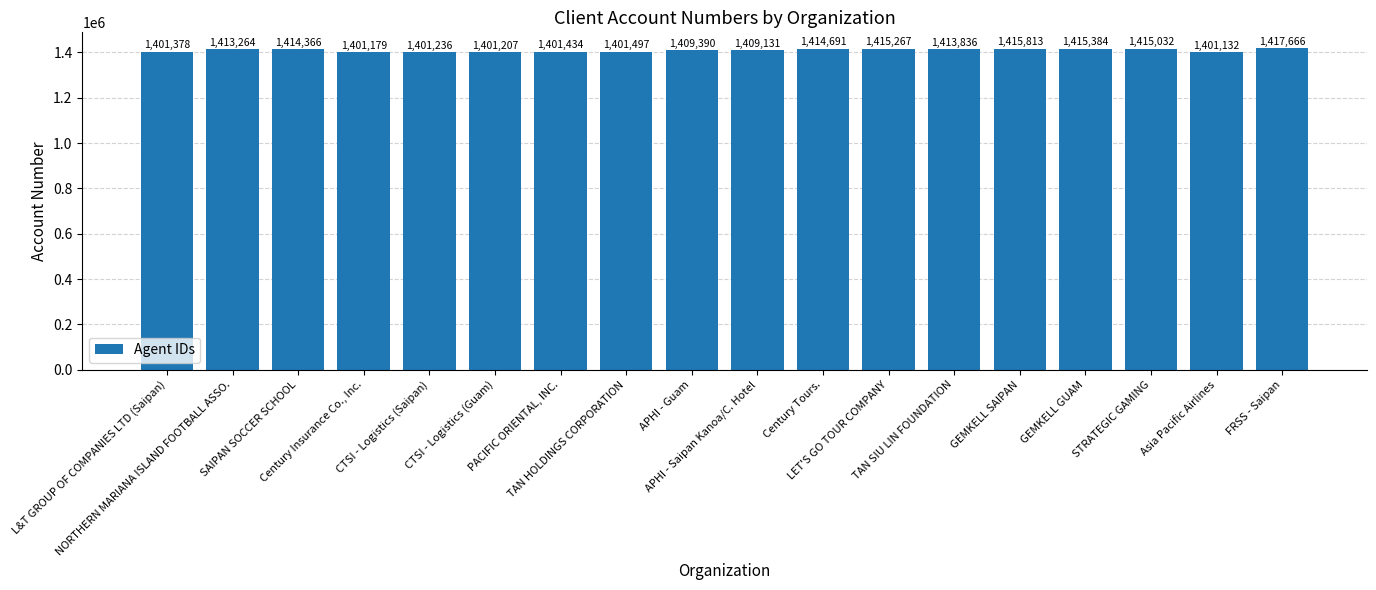

What is the sum of the values at APHI - Saipan Kanoa/C. Hotel and GEMKELL SAIPAN?

2824944